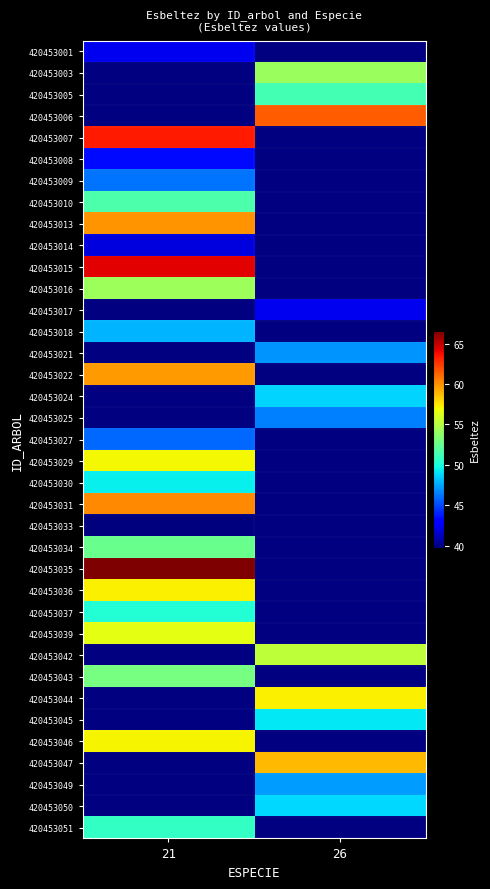

Between 26 and 21, which is larger?

21